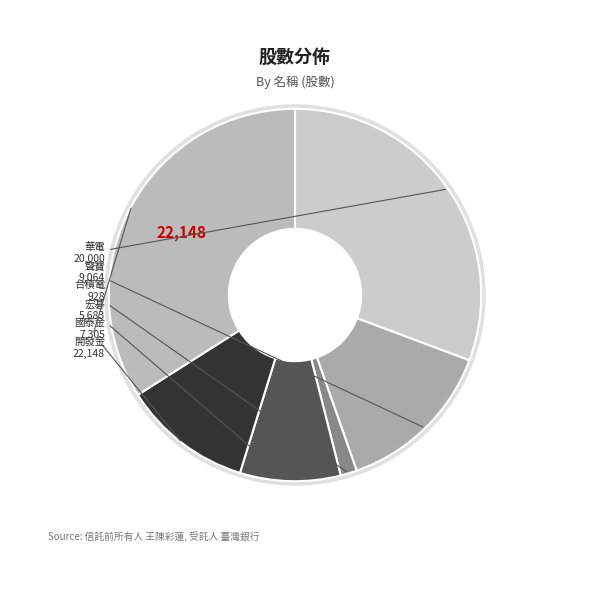

What is the change in value from 華電 to 宏碁?

-14317